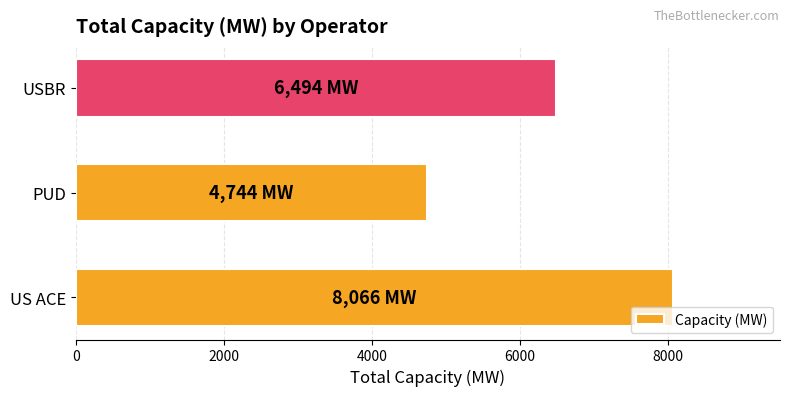

The value at USBR is 9521. True or false?

False